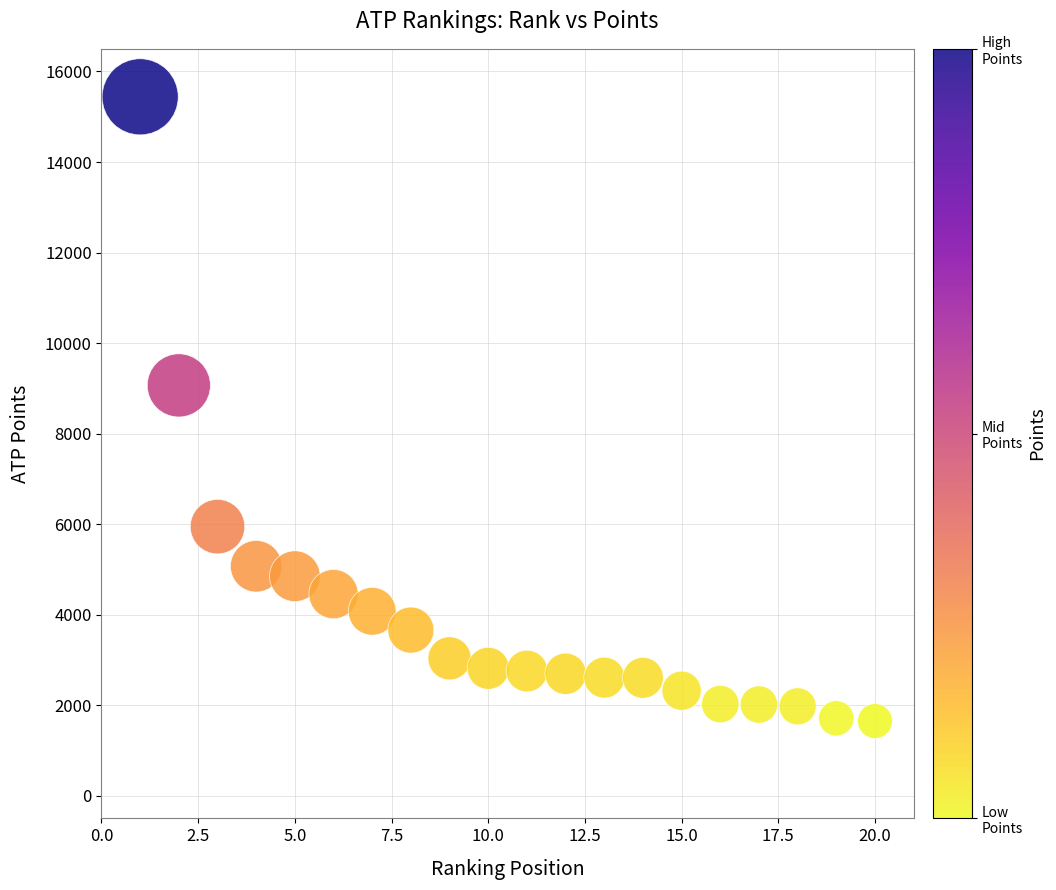

What Y value in the scatter plot is closest to 8545?

9065